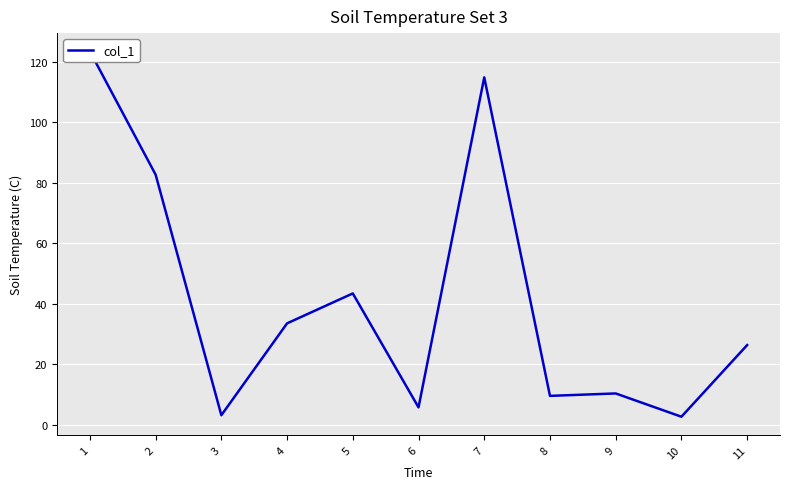

What is the change in value from 7 to 8?

-105.4